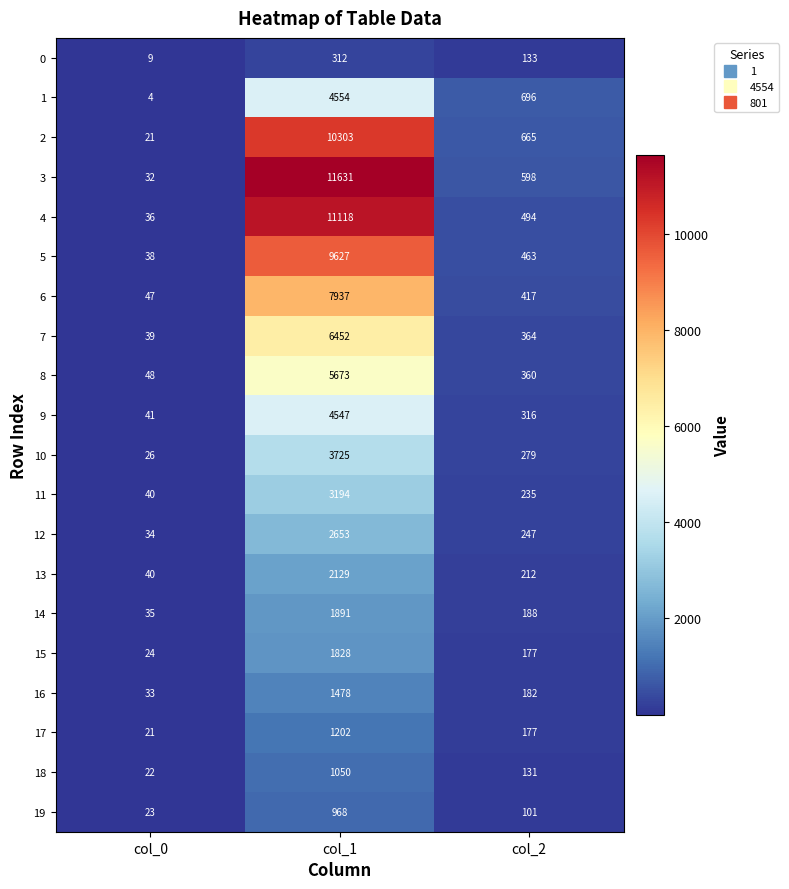

Which series has the largest range (max minus min)?

3